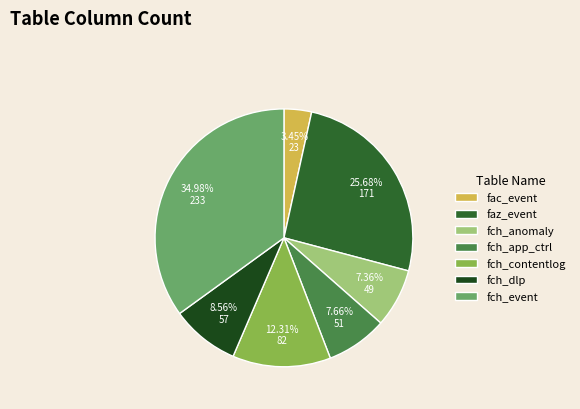

To the nearest percent, what is the combined percentage of fch_app_ctrl and fch_contentlog?

20%